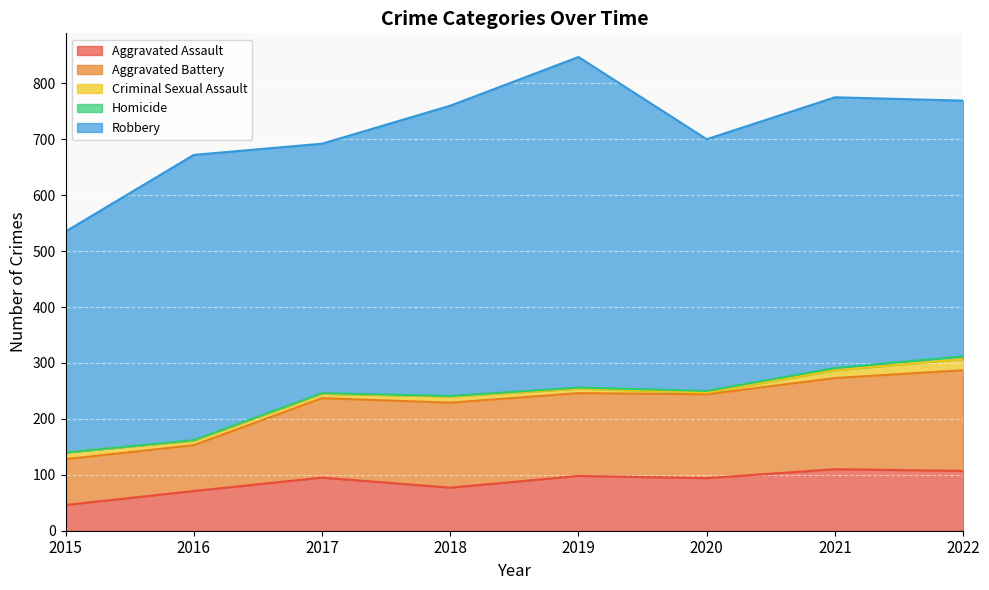

True or false: Aggravated Assault and Aggravated Battery cross at least once.

False